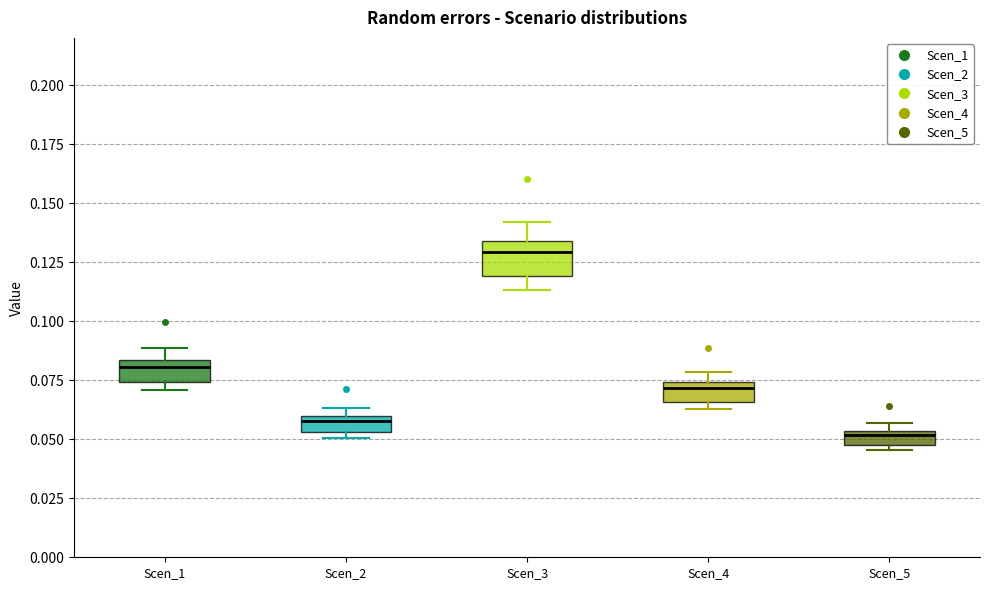

Comparing the boxes themselves (not the whiskers), which one is the tallest?

Scen_3